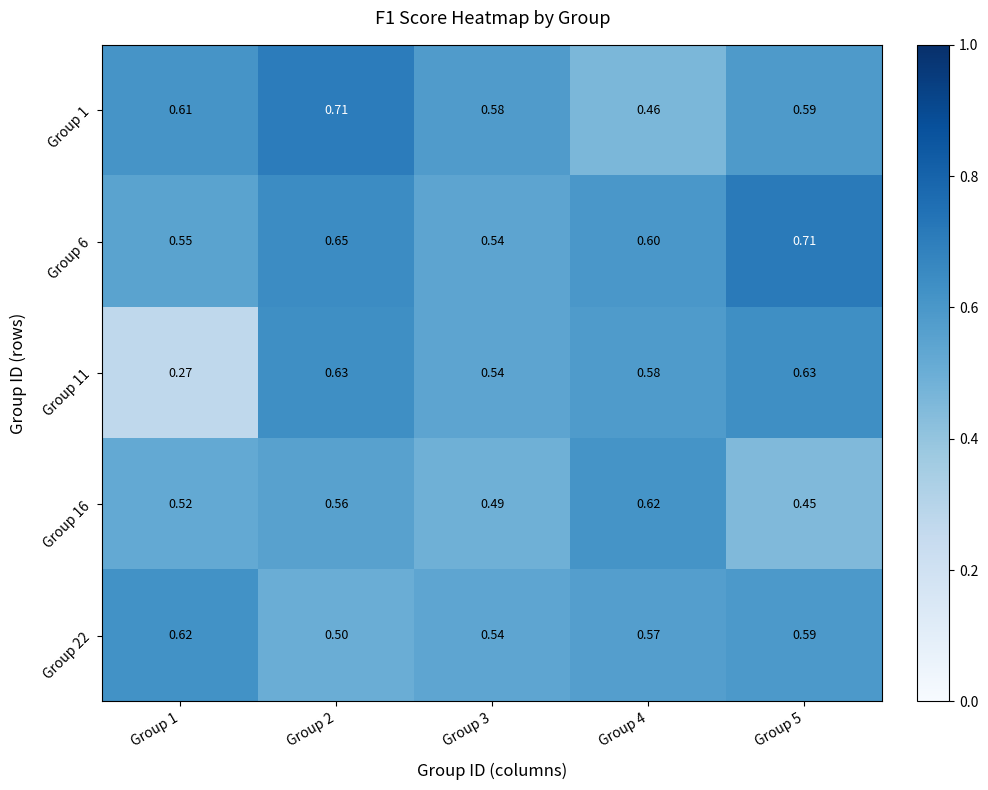

Rank the series at Group 4 from lowest to highest value.

Group 1, Group 22, Group 11, Group 6, Group 16